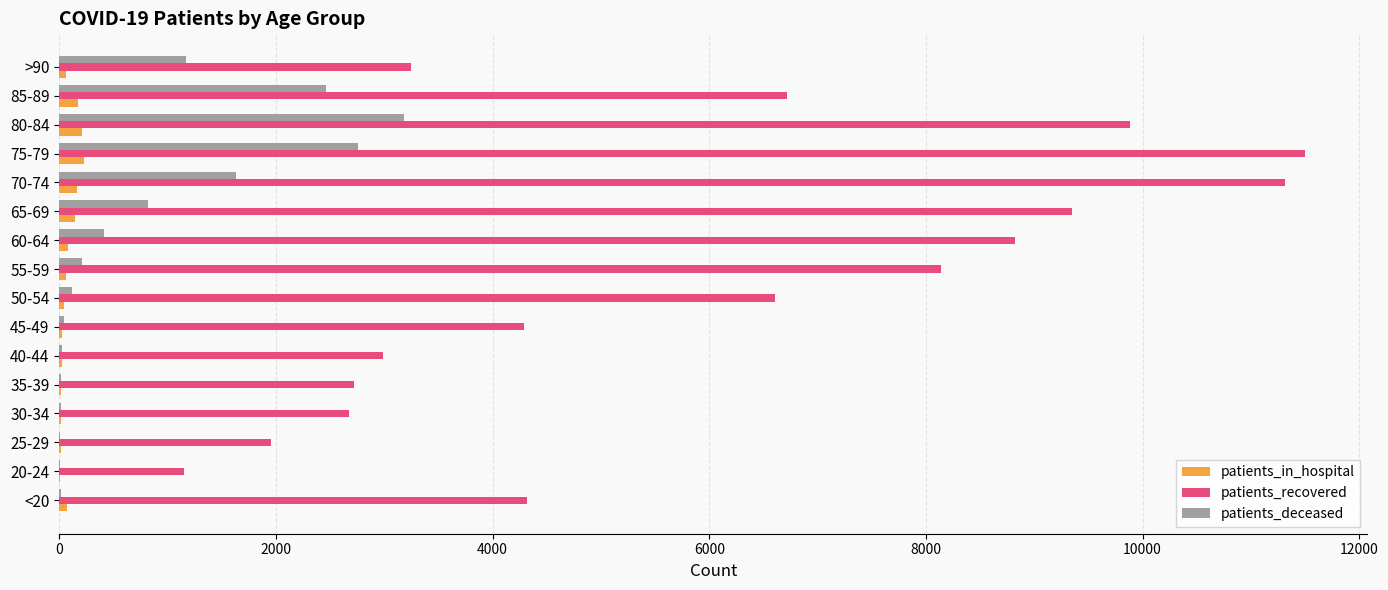

What is the highest value of the patients_deceased series?

3184